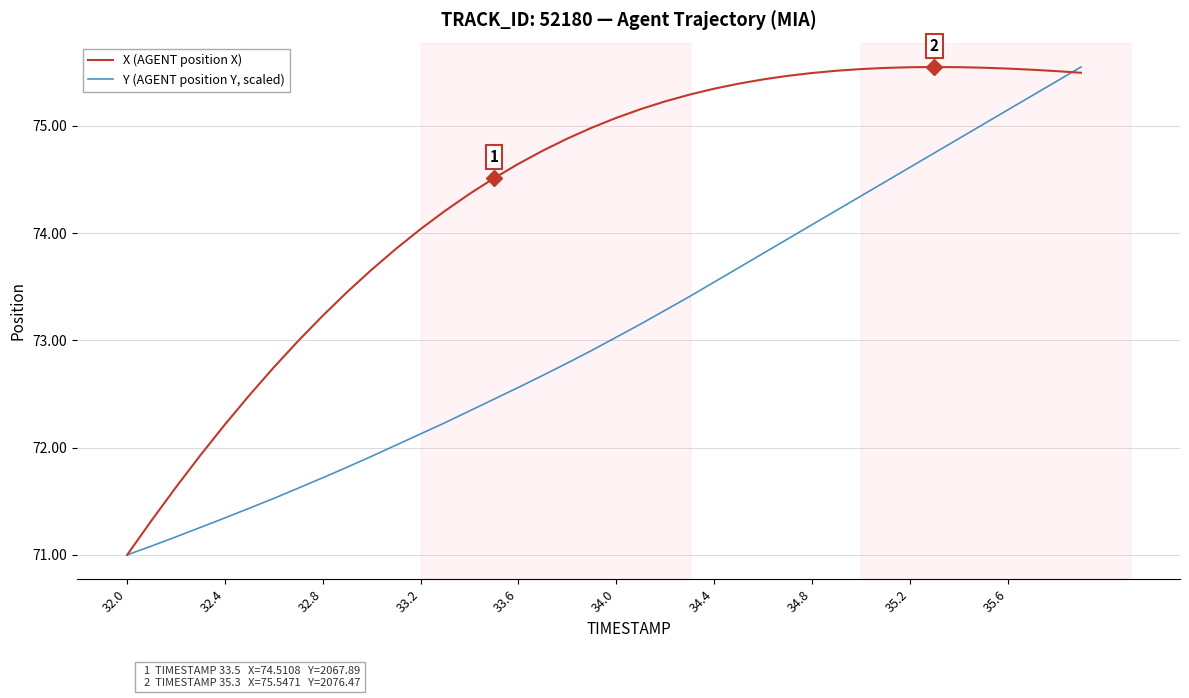

Rank the series by their average value, from highest to lowest.

X (AGENT position X), Y (AGENT position Y, scaled)